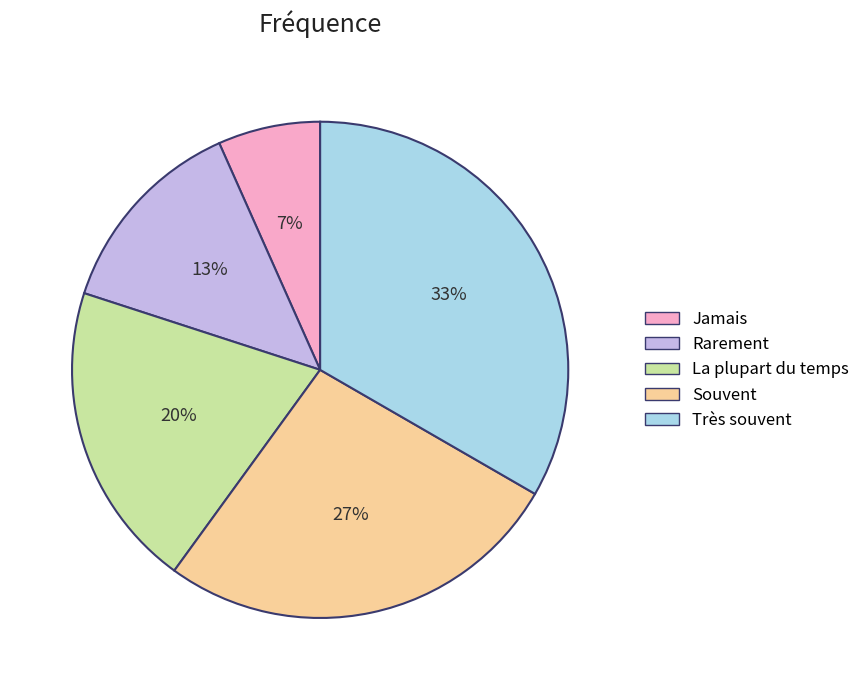

Is the sum of La plupart du temps and Souvent greater than half?

No